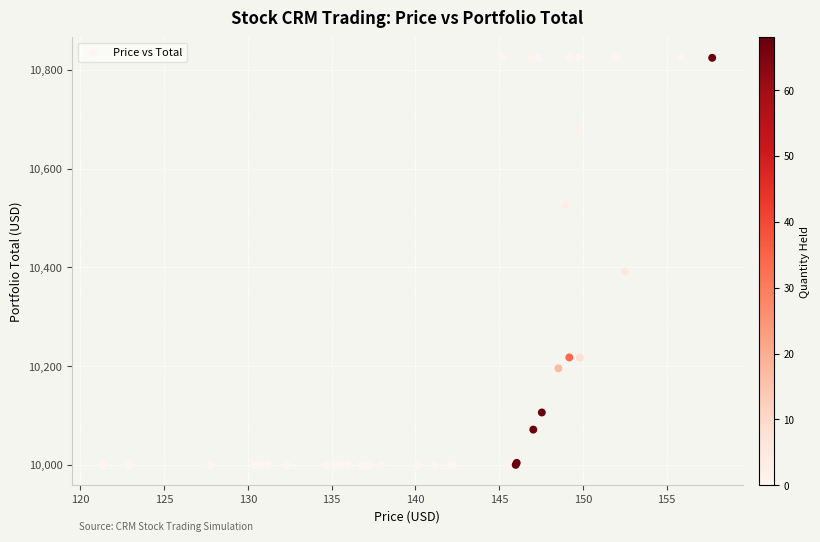

What Y value in the scatter plot is closest to 10412?

10391.3